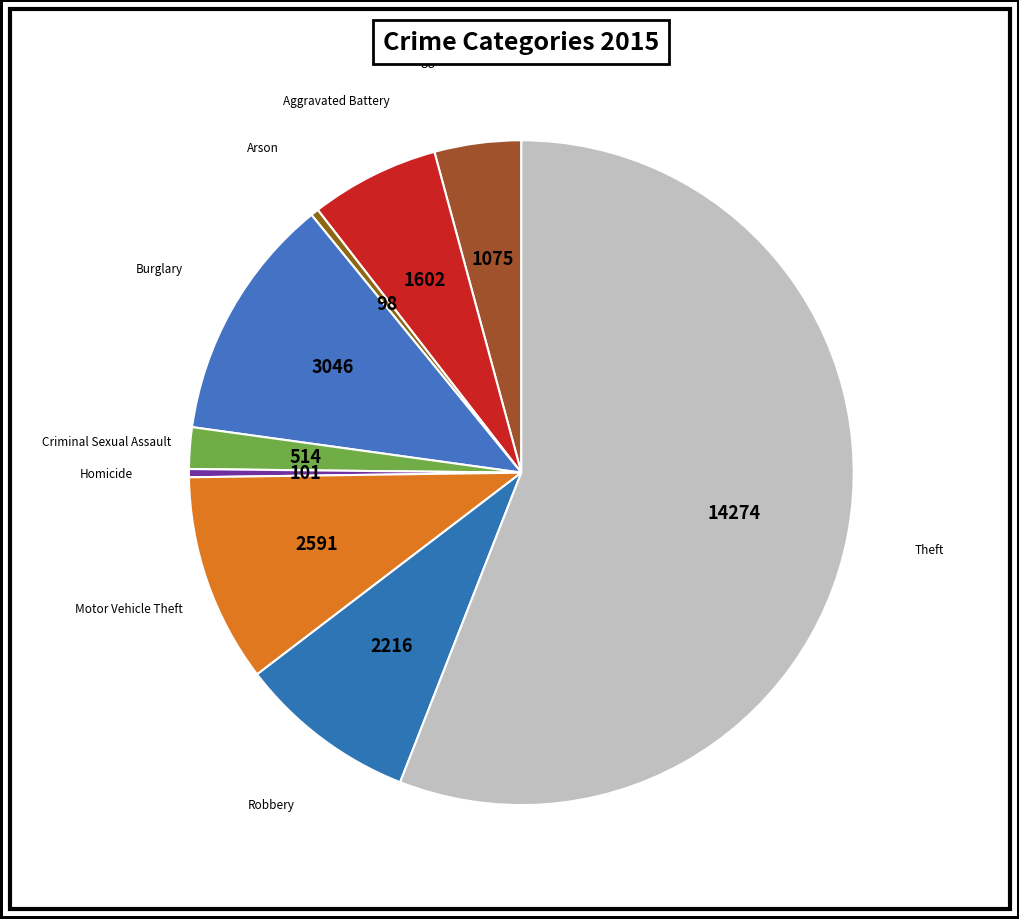

Which category accounts for the majority?

Theft